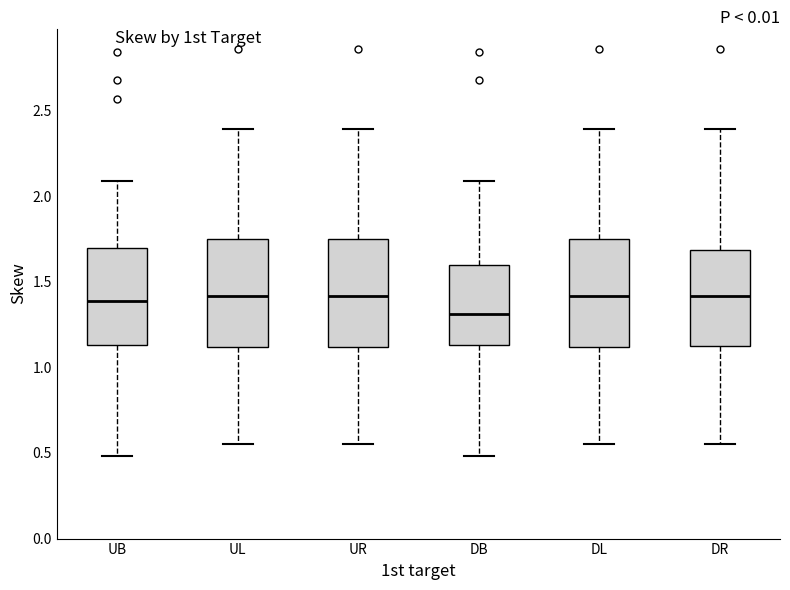

Reading left to right, read every box against the y-axis: the position of its median line, the range the box covers, and the ends of its whiskers. The values are not printed on the chart, so give them approximately, as read against the axis.

UB: median 1.40, box 1.15 to 1.70, whiskers 0.50 to 2.10
UL: median 1.40, box 1.10 to 1.75, whiskers 0.55 to 2.40
UR: median 1.40, box 1.10 to 1.75, whiskers 0.55 to 2.40
DB: median 1.30, box 1.15 to 1.60, whiskers 0.50 to 2.10
DL: median 1.40, box 1.10 to 1.75, whiskers 0.55 to 2.40
DR: median 1.40, box 1.15 to 1.70, whiskers 0.55 to 2.40